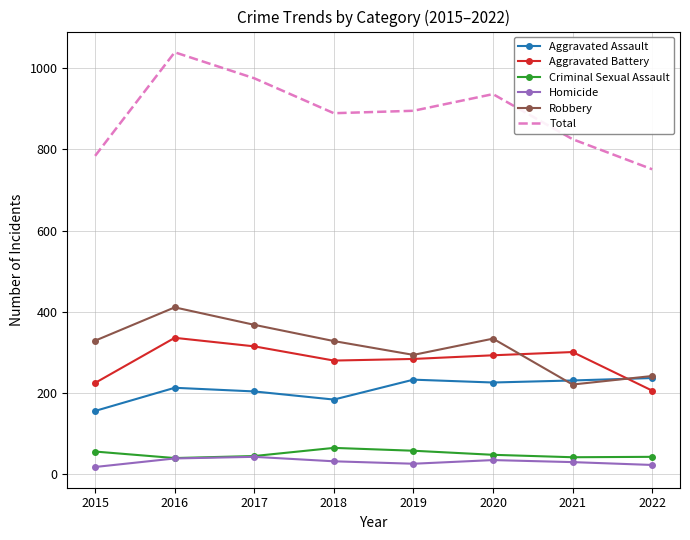

Which series has the largest range (max minus min)?

Total